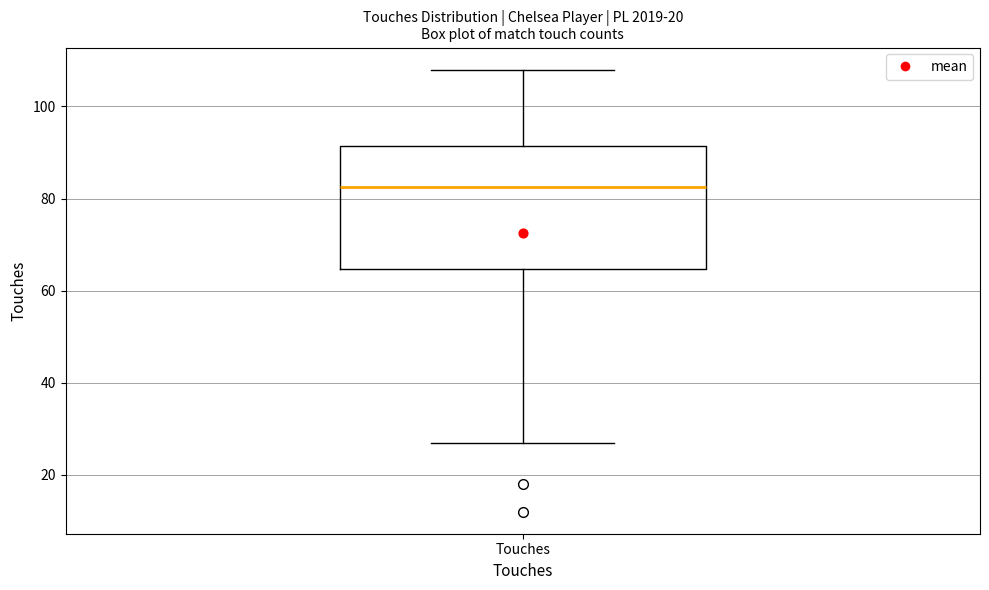

Read this box plot against the y-axis: the position of the median line, the range covered by the box, and the ends of both whiskers. The values are not printed on the chart, so give them approximately, as read against the axis.

median 82, box 64 to 92, whiskers 28 to 108